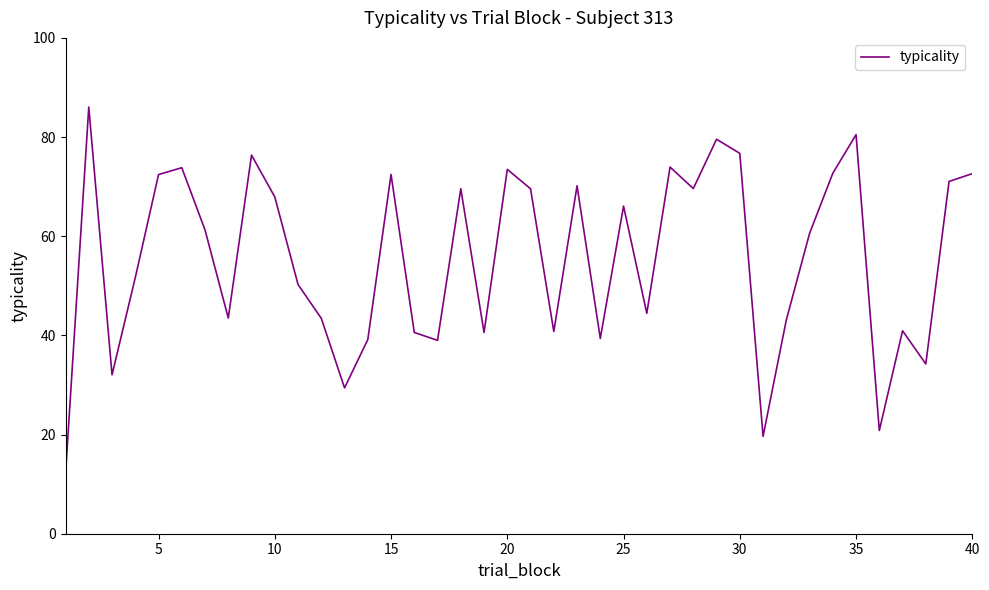

What is the smallest value displayed?

12.0